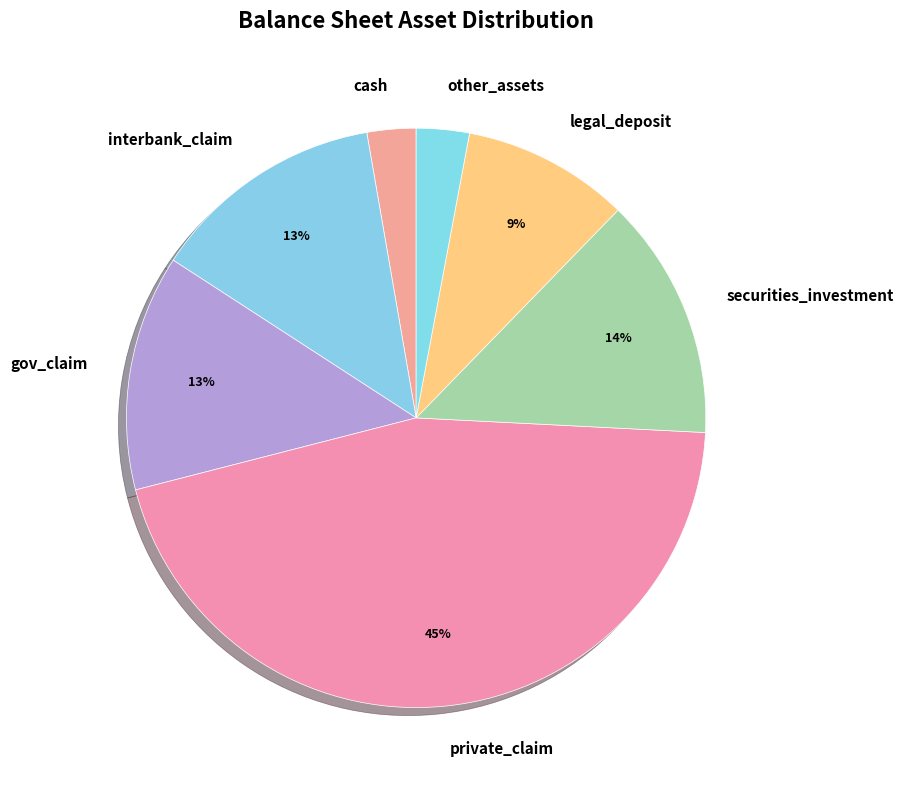

Is it true that private_claim is 45% of the pie?

True